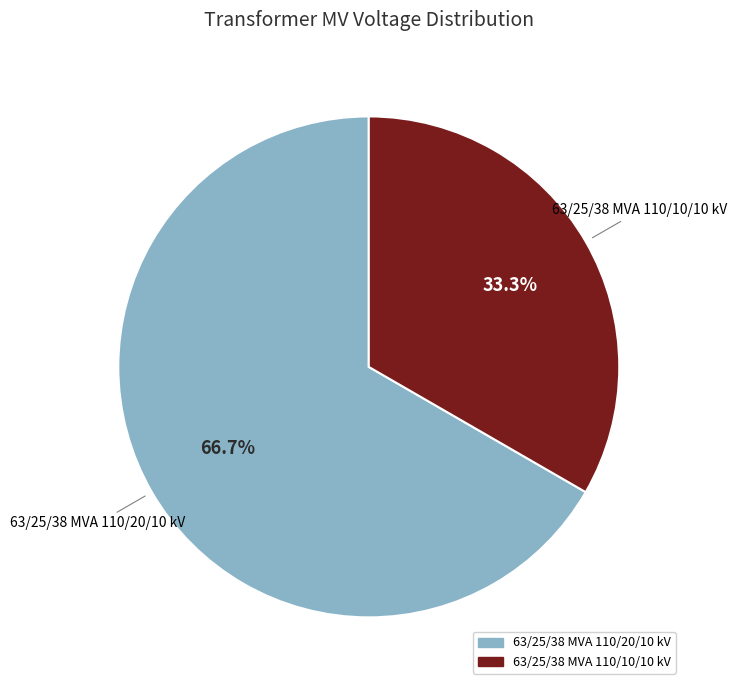

What is the smallest slice in the pie chart?

63/25/38 MVA 110/10/10 kV